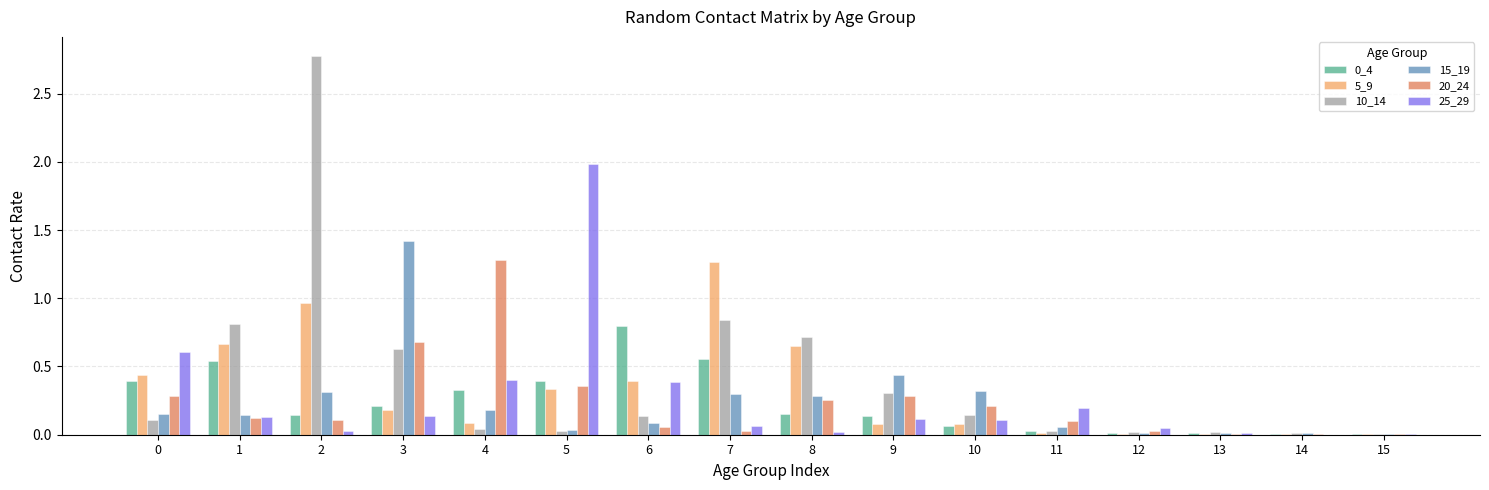

True or false: 15_19 has a value of 0.3 at 4.

False